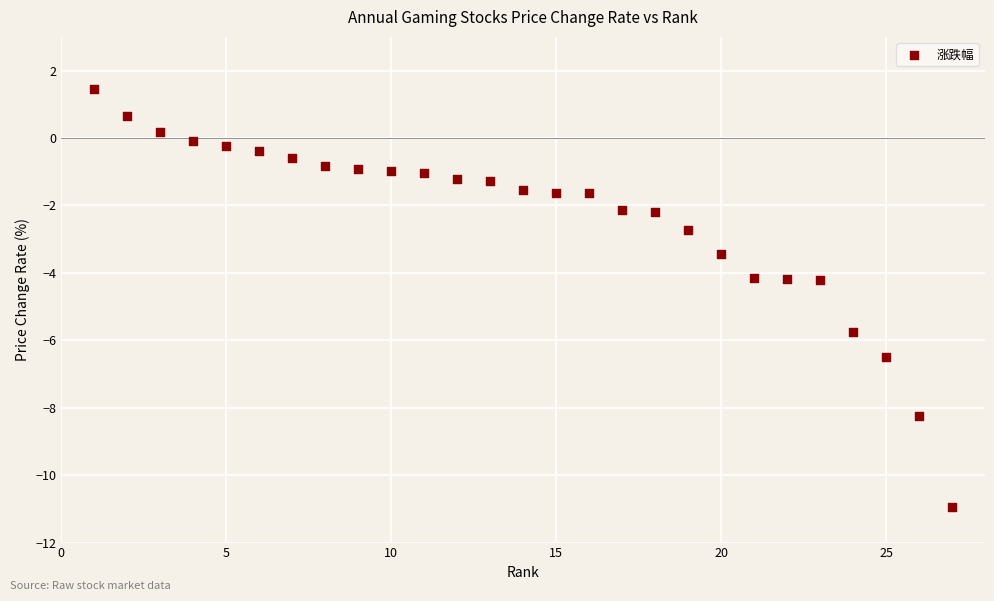

What is the range of X values (max minus min)?

26.0